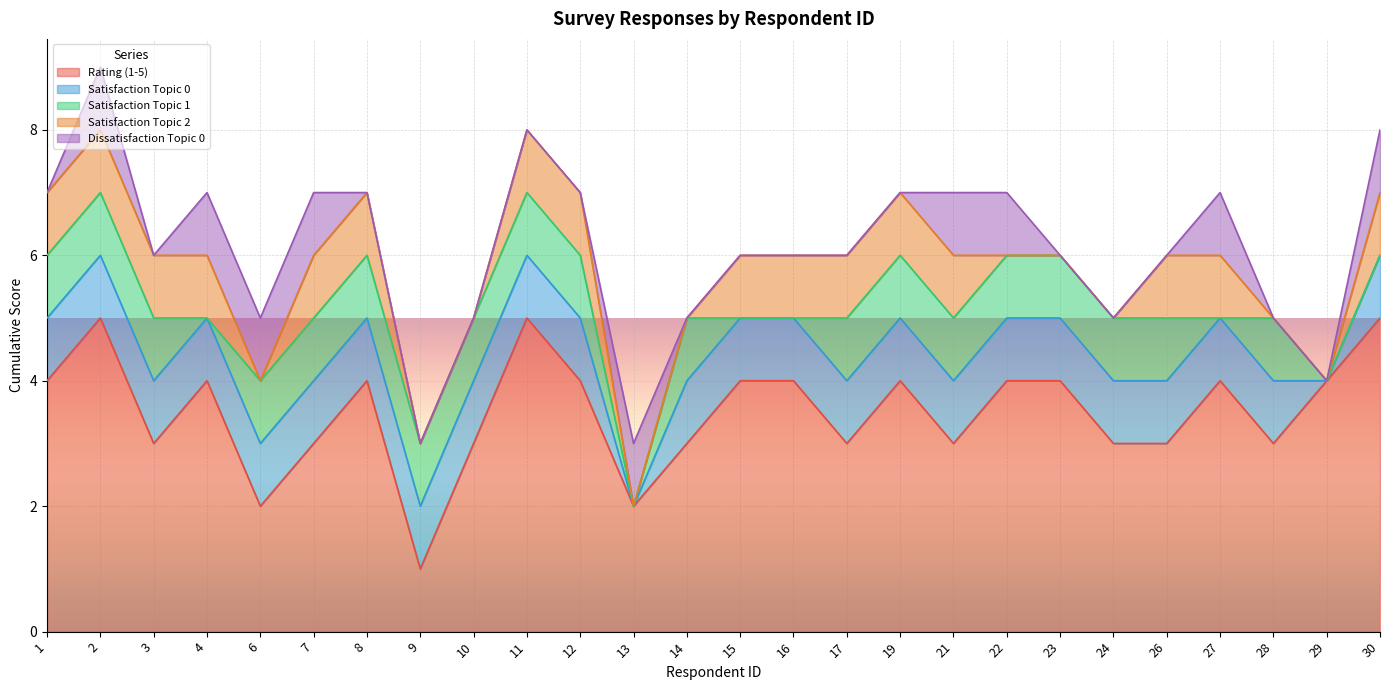

True or false: Dissatisfaction Topic 0 and Rating (1-5) cross at least once.

False